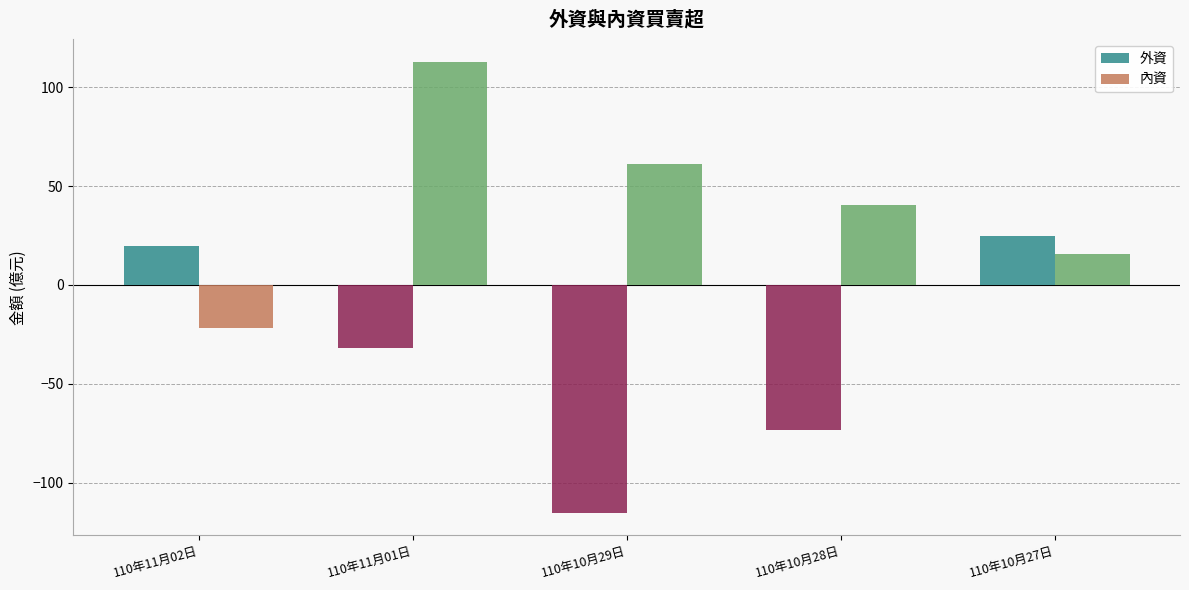

How many data points in 內資 are less than 40?

2